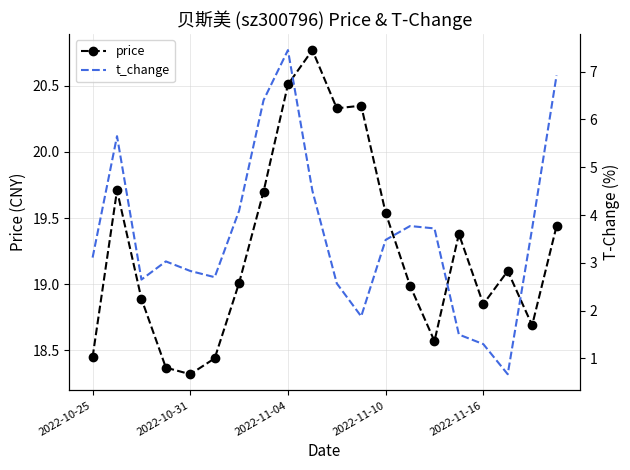

True or false: price has more than 2 interior local peaks.

True